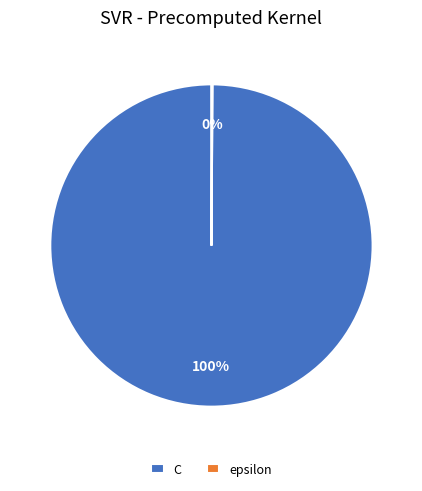

The C slice represents 100% of the pie. True or false?

True